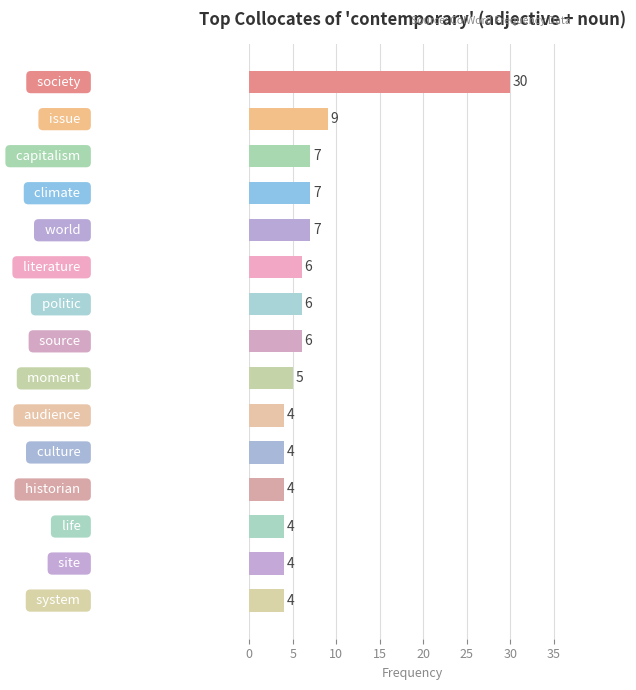

What is the maximum value shown in the chart?

30